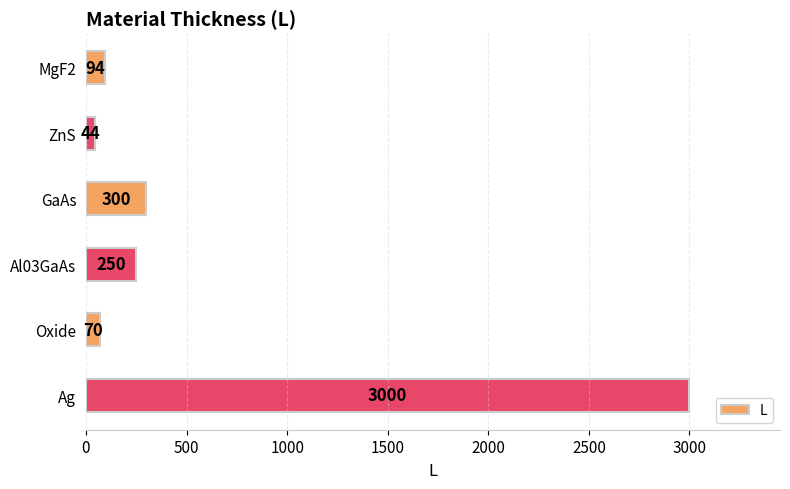

How many data points are less than 250?

3